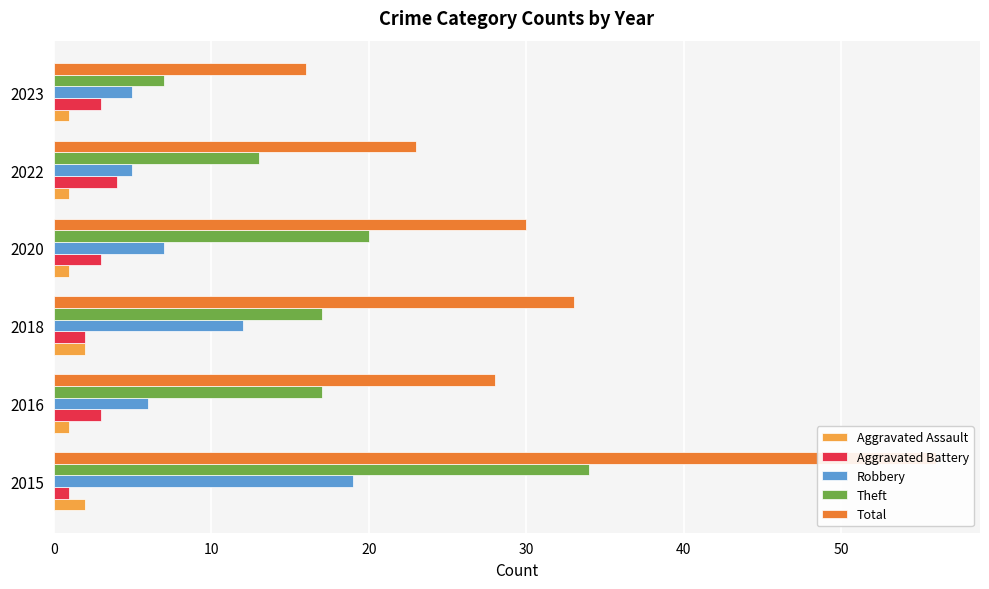

Reading left to right, extract all data points from this chart.

Aggravated Assault: 2	1	2	1	1	1
Aggravated Battery: 1	3	2	3	4	3
Robbery: 19	6	12	7	5	5
Theft: 34	17	17	20	13	7
Total: 56	28	33	30	23	16